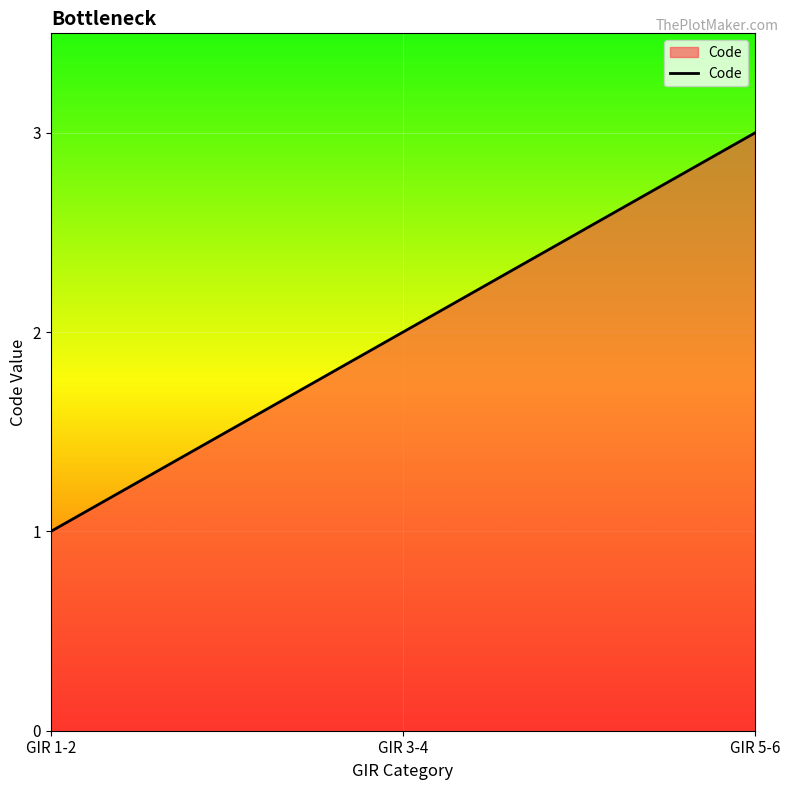

At which category does the chart reach its peak across all series?

GIR 5-6